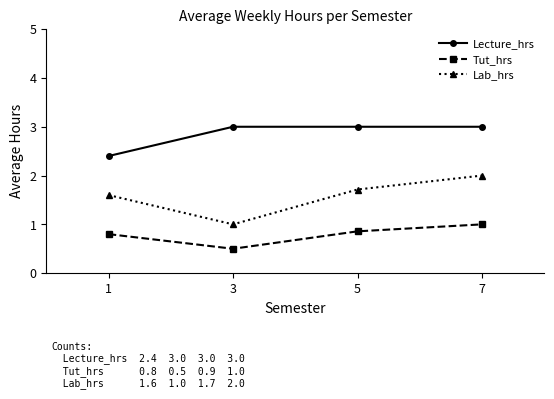

Which series has the widest spread of values?

Lab_hrs